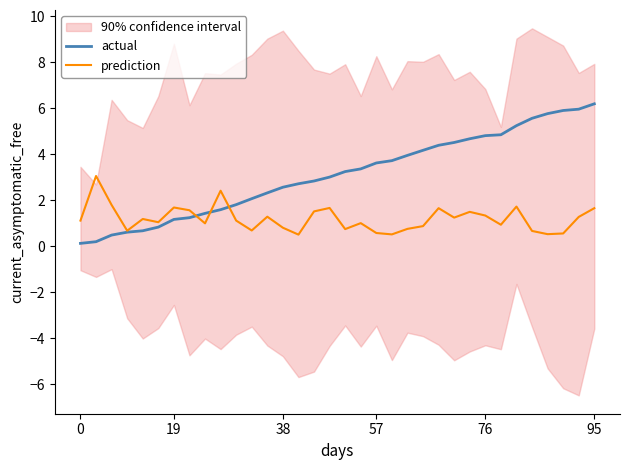

What is the maximum value for actual?

6.2